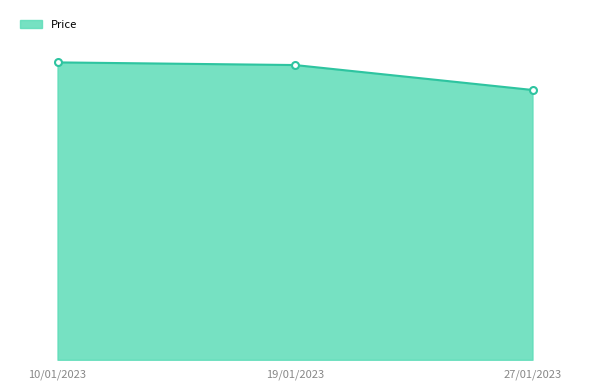

What is the value of the 1st point from the left?

595.1